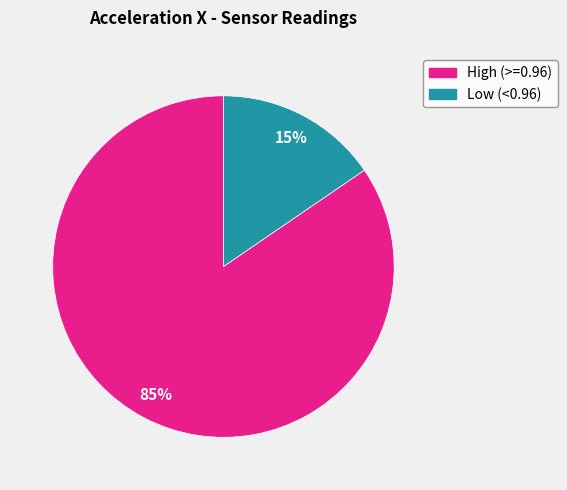

To the nearest percent, what is the average slice percentage?

50%